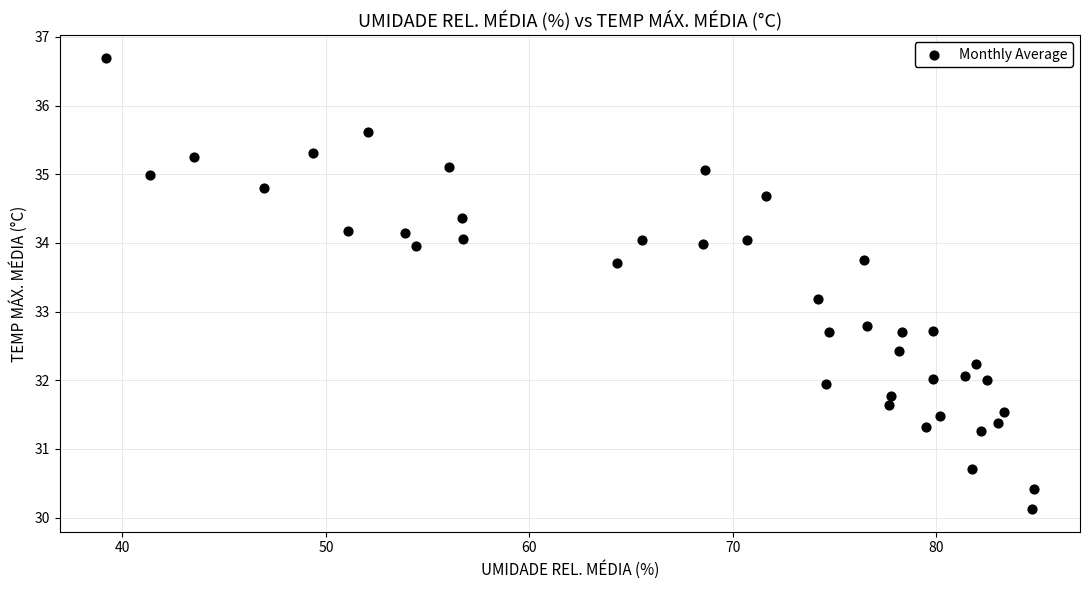

What is the range of Y values (max minus min)?

6.6